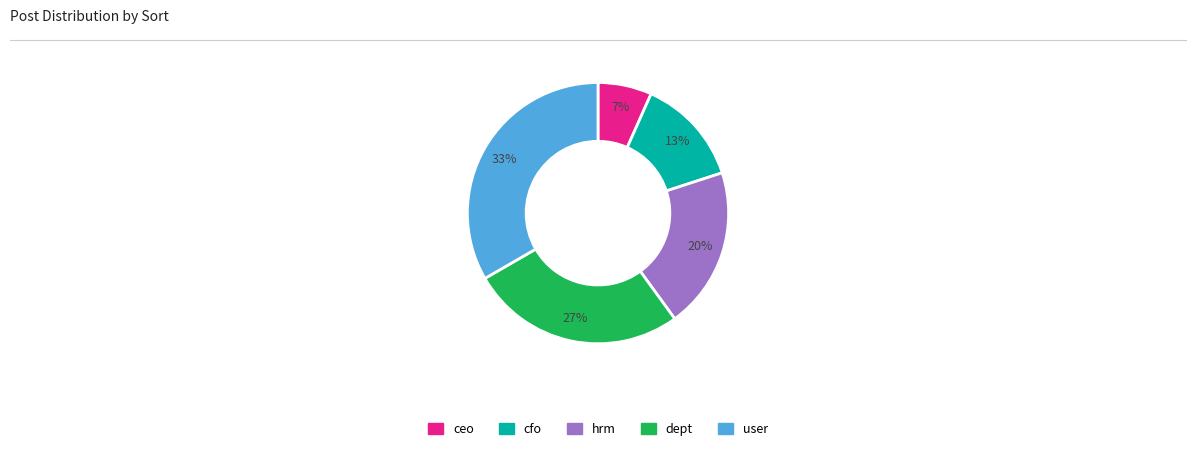

Is it true that hrm is 20% of the pie?

True